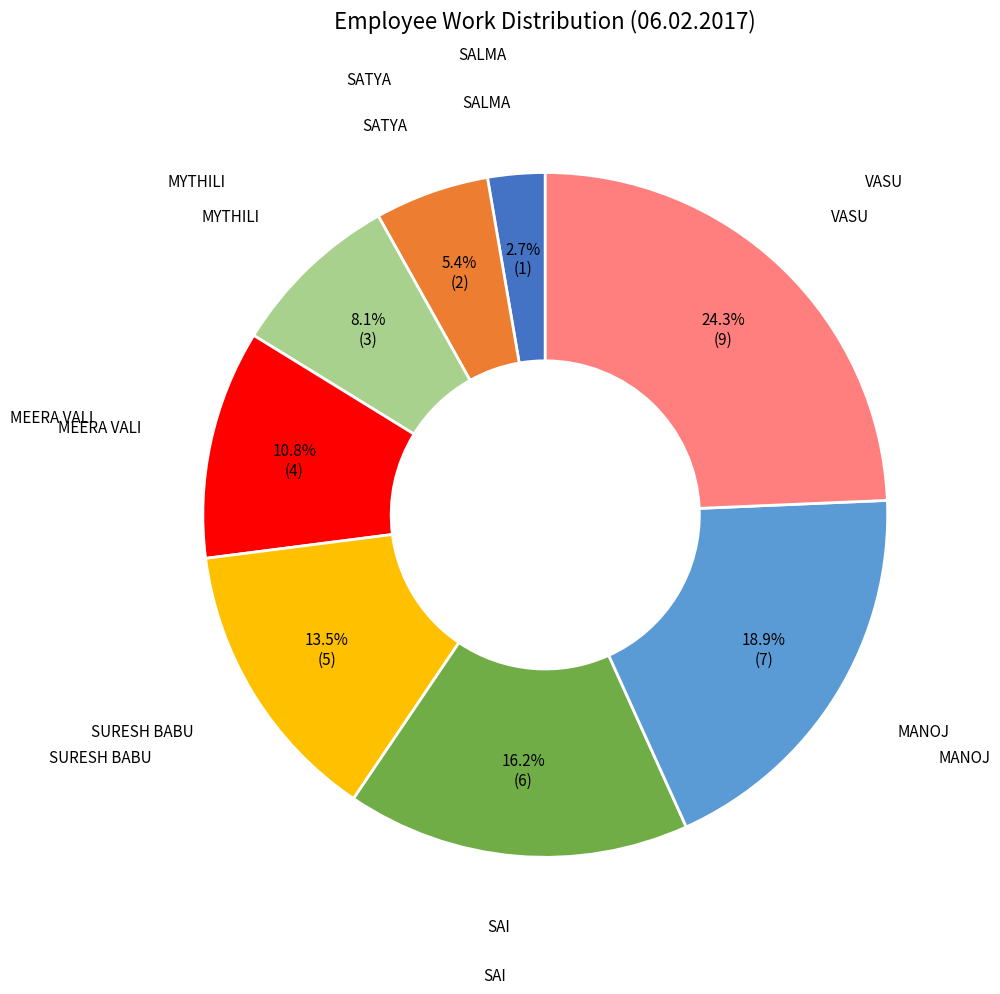

Which category has the smallest portion of the pie?

SALMA